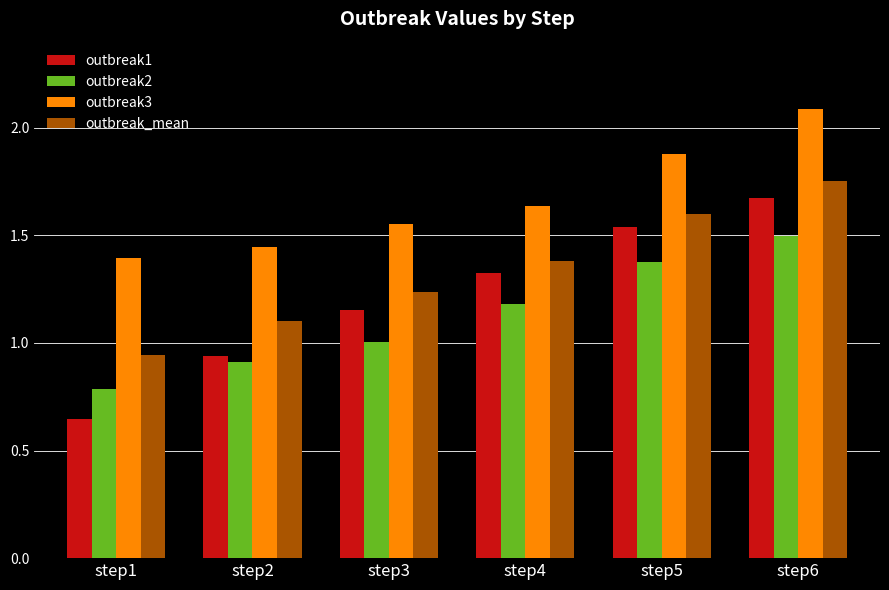

Is it true that outbreak1 equals 0.6 at step2?

False